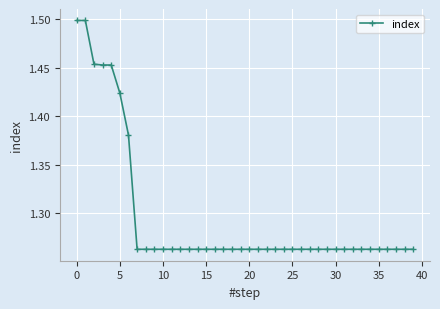

Count the values in the range 1 to 2.

40